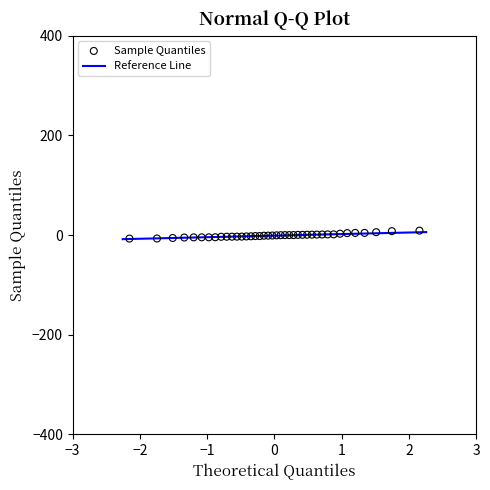

What is the range of X values (max minus min)?

4.3